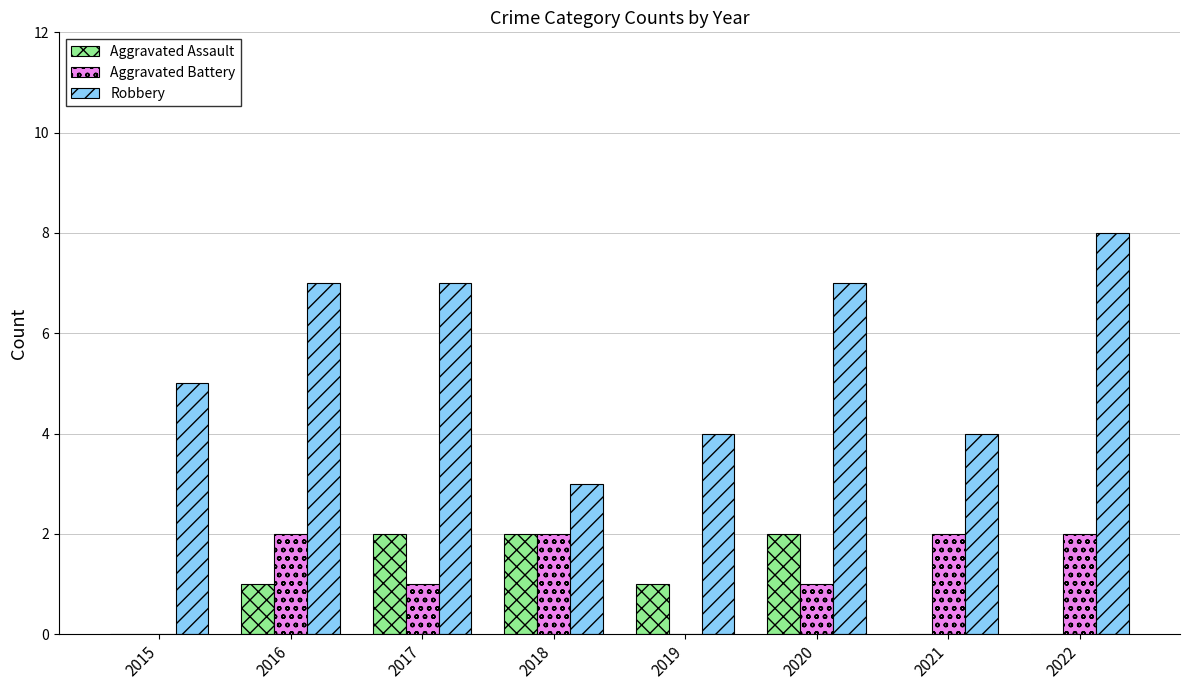

How many data points does each series have?

8